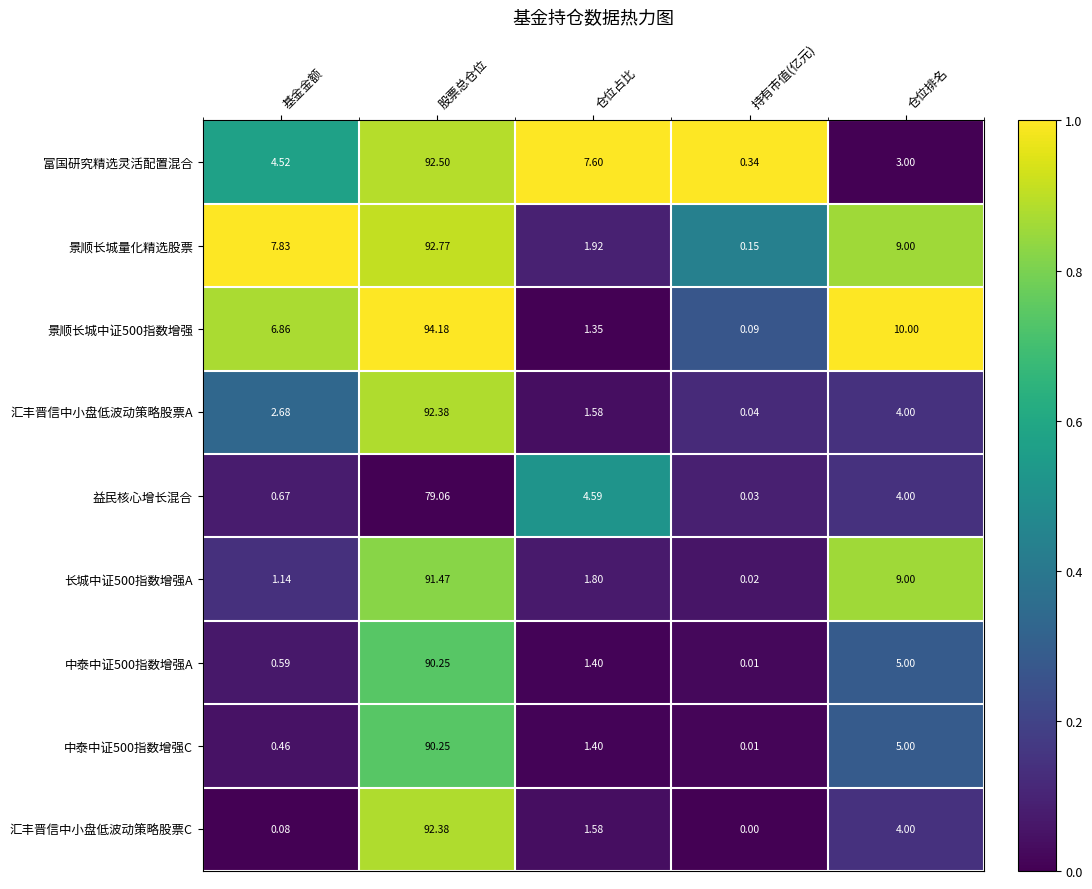

Is the value of 益民核心增长混合 at 仓位排名 greater than the value of 景顺长城量化精选股票 at 仓位排名?

No